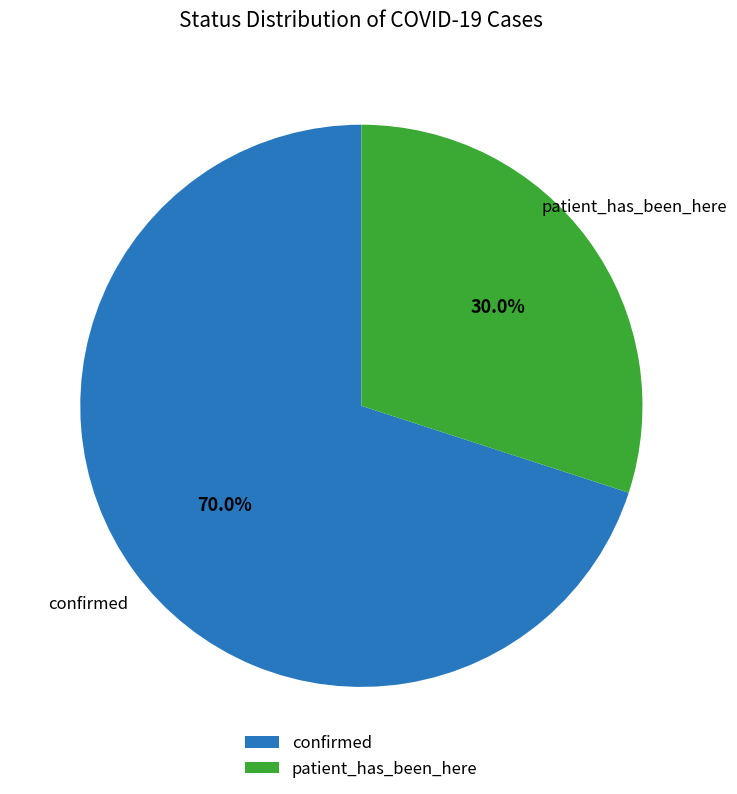

What percentage is NOT represented by patient_has_been_here?

70.0%